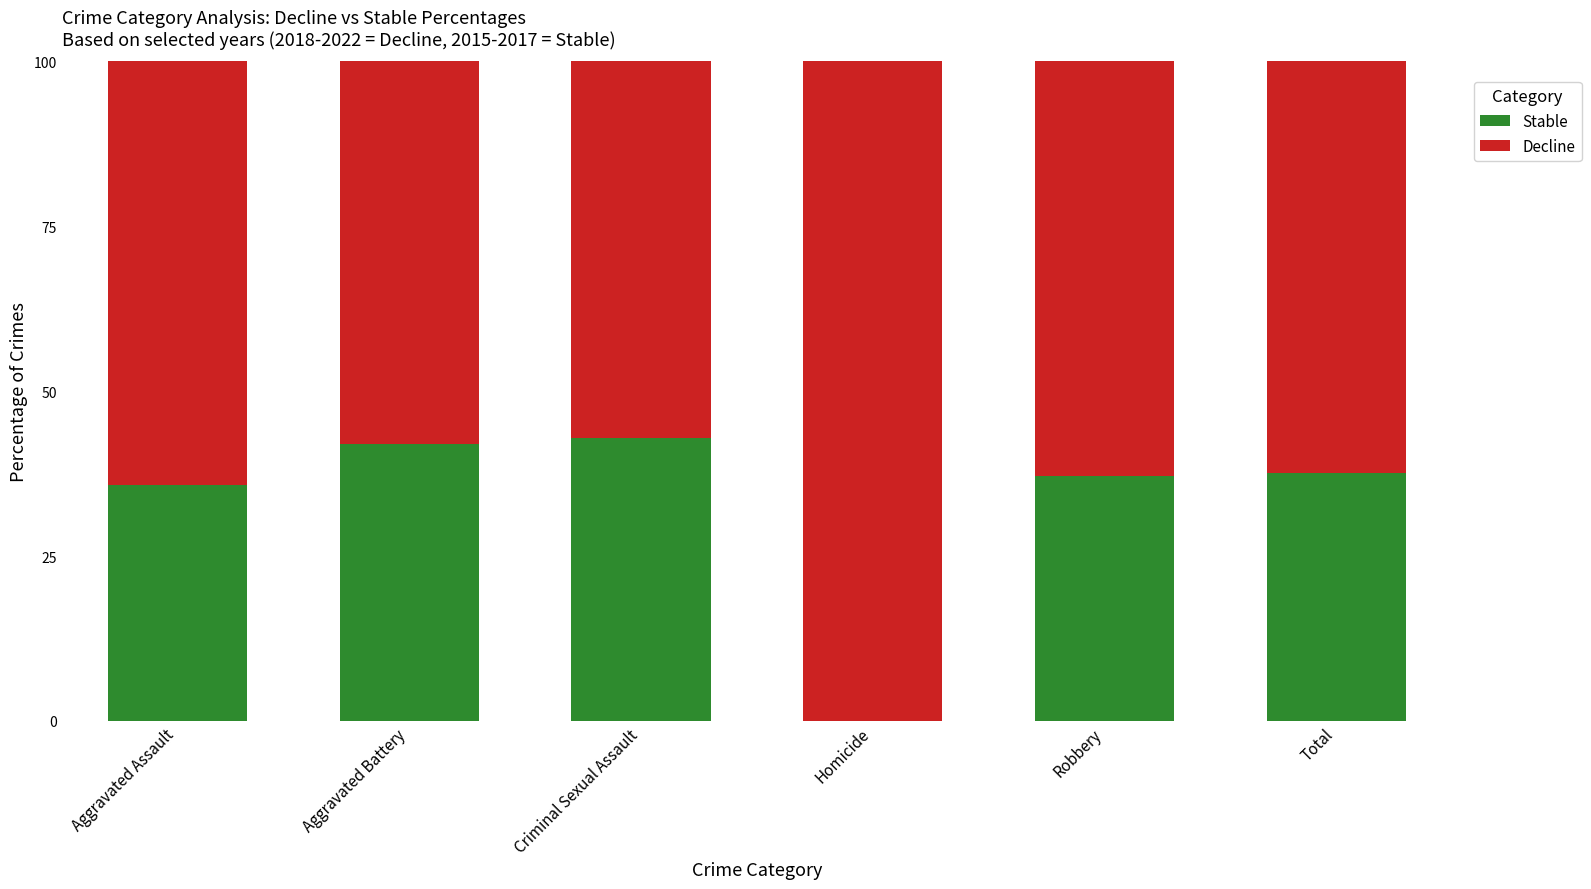

What is the sum of the Stable values at Criminal Sexual Assault and Aggravated Battery?

84.8